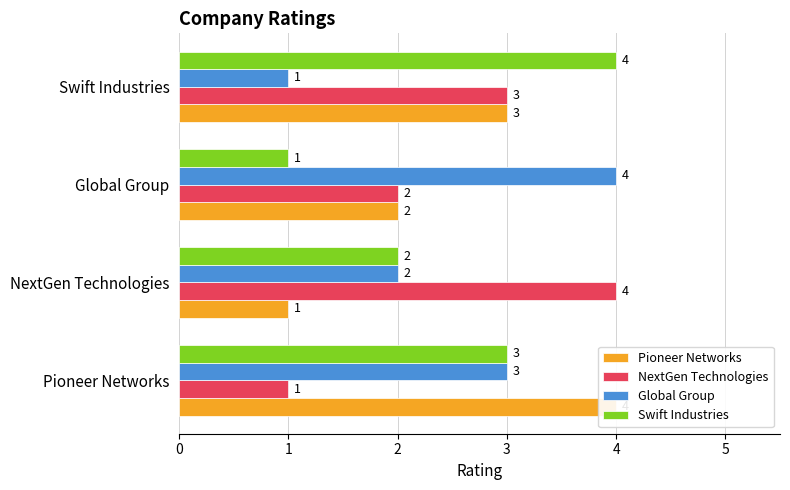

Reading left to right, extract all data points from this chart.

Pioneer Networks: 4	1	2	3
NextGen Technologies: 1	4	2	3
Global Group: 3	2	4	1
Swift Industries: 3	2	1	4